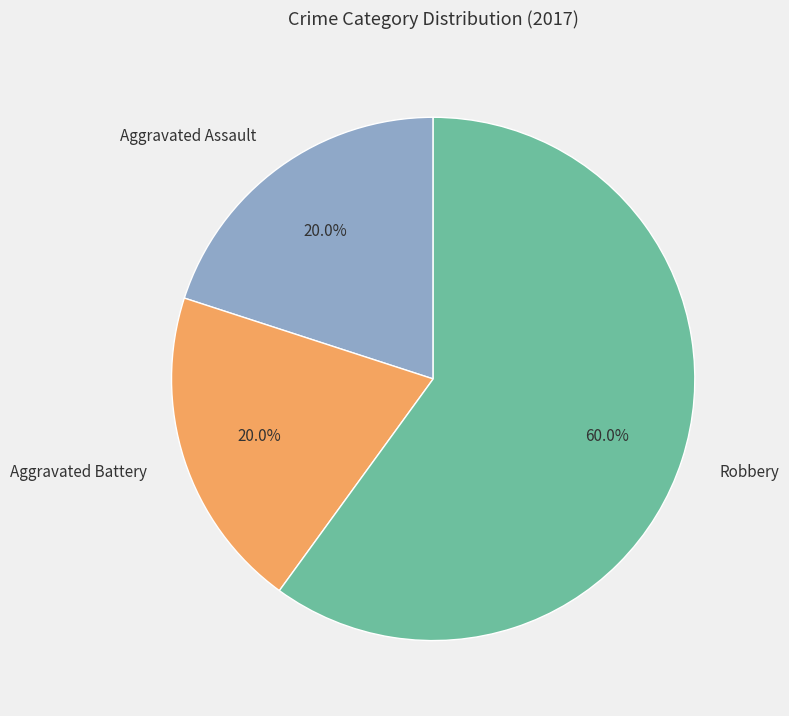

Is there a majority slice in this chart?

Yes